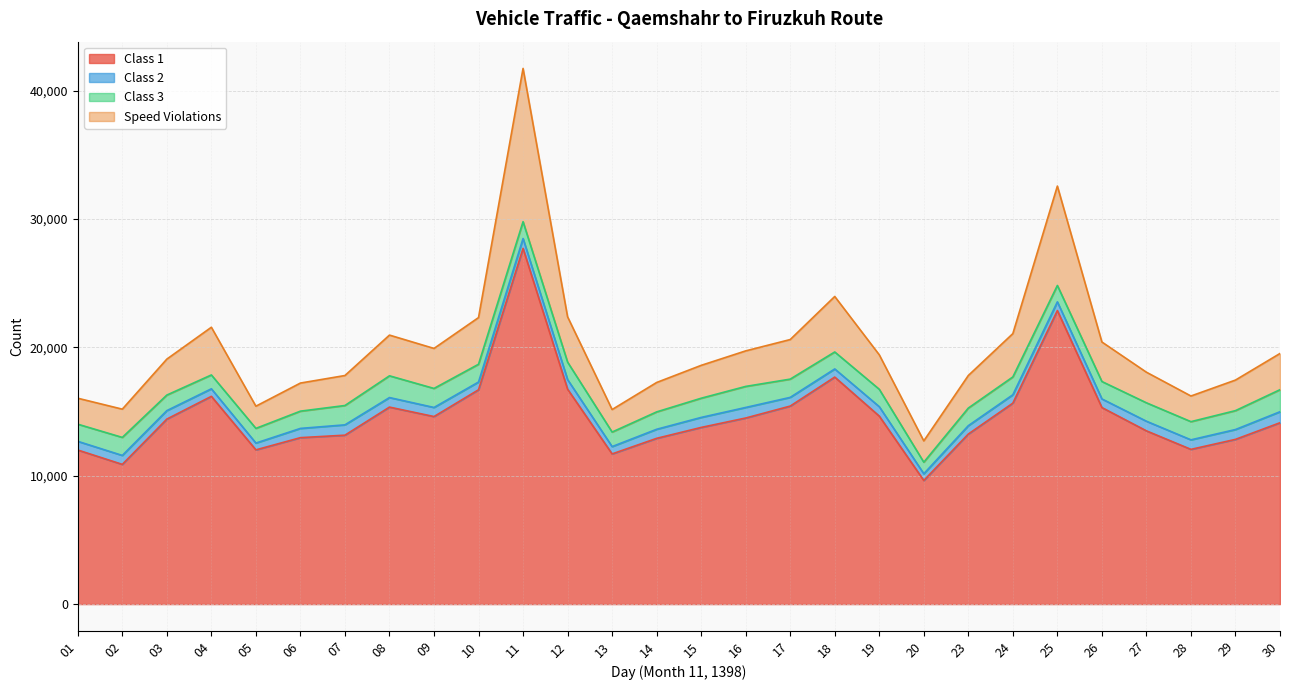

Is it true that Speed Violations equals 20416 at 26?

True